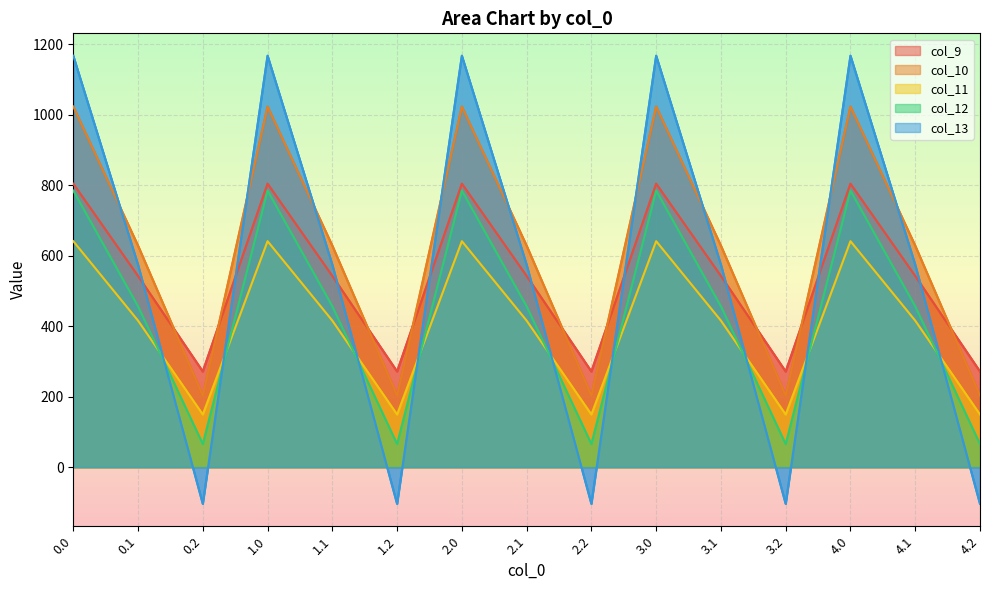

True or false: col_9 has a value of 804.0 at 2.0.

True